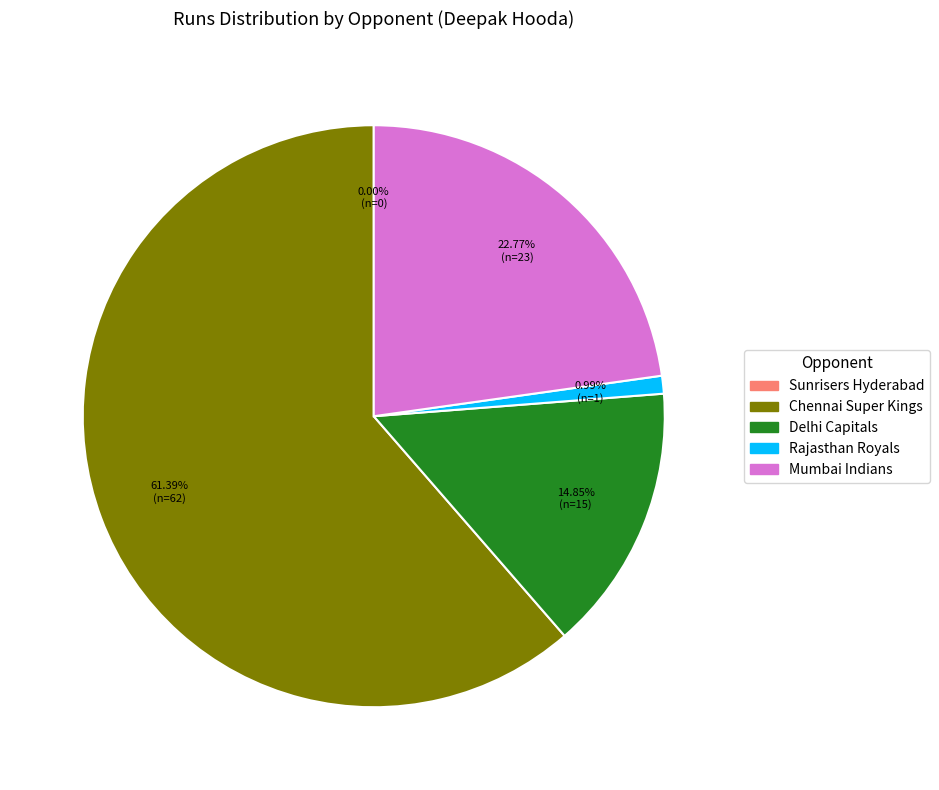

Combined, do Mumbai Indians and Delhi Capitals account for over 50%?

No